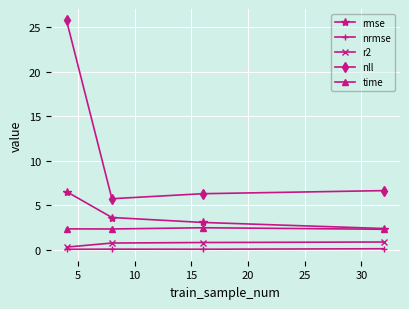

True or false: nll and r2 cross at least once.

False